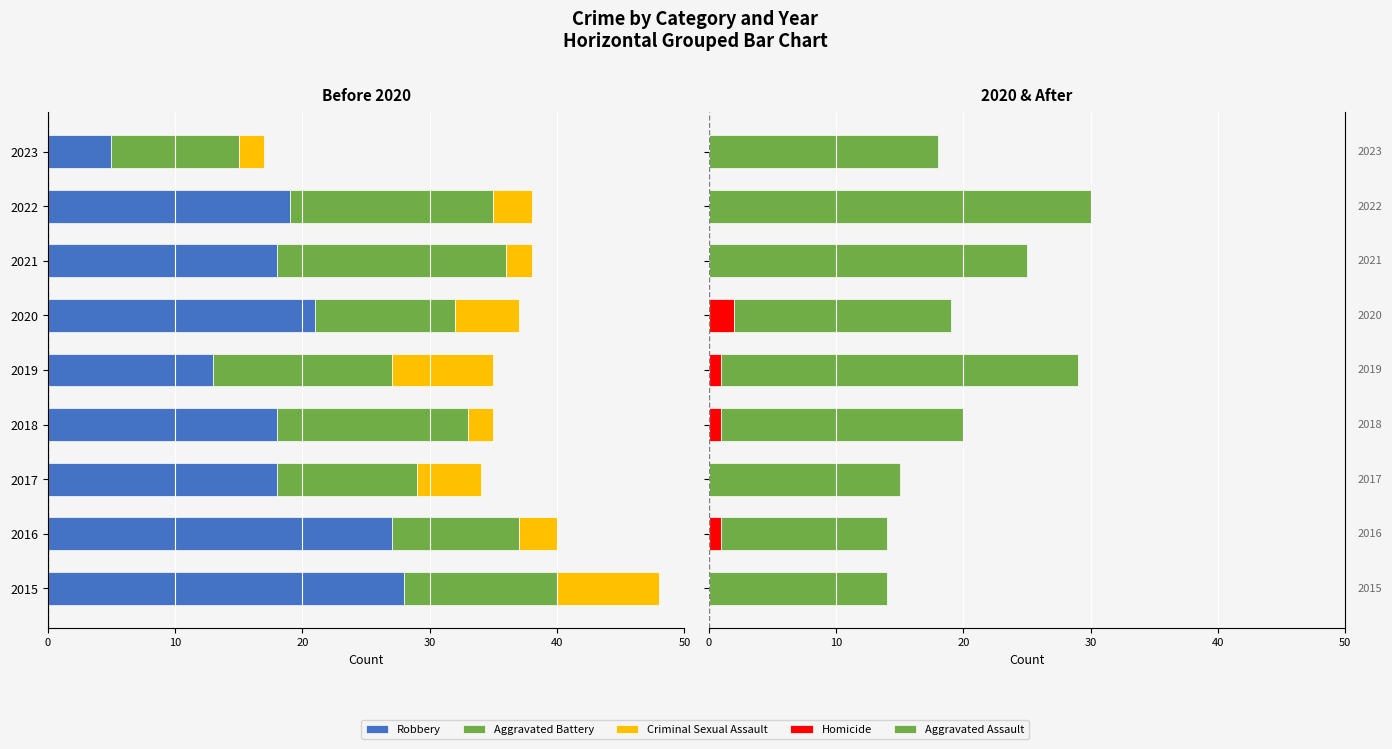

Which series has the largest total across all categories?

Aggravated Assault